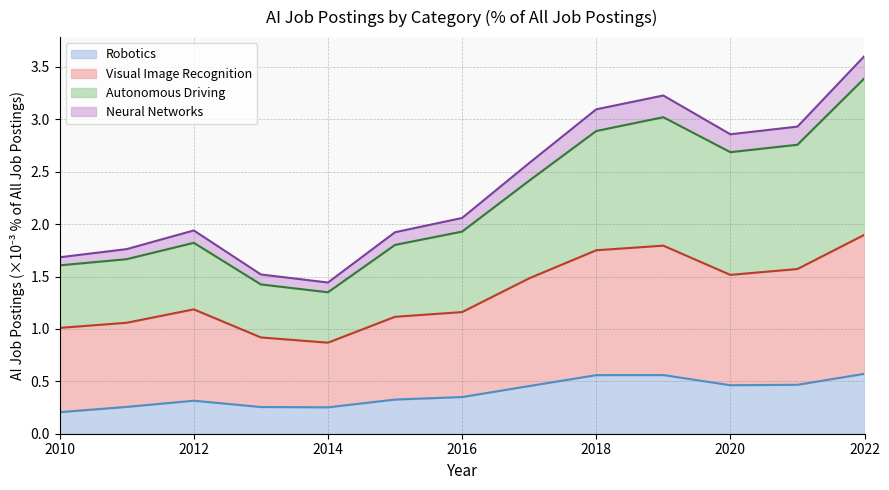

What is the total value across all series at 2018?

3.1